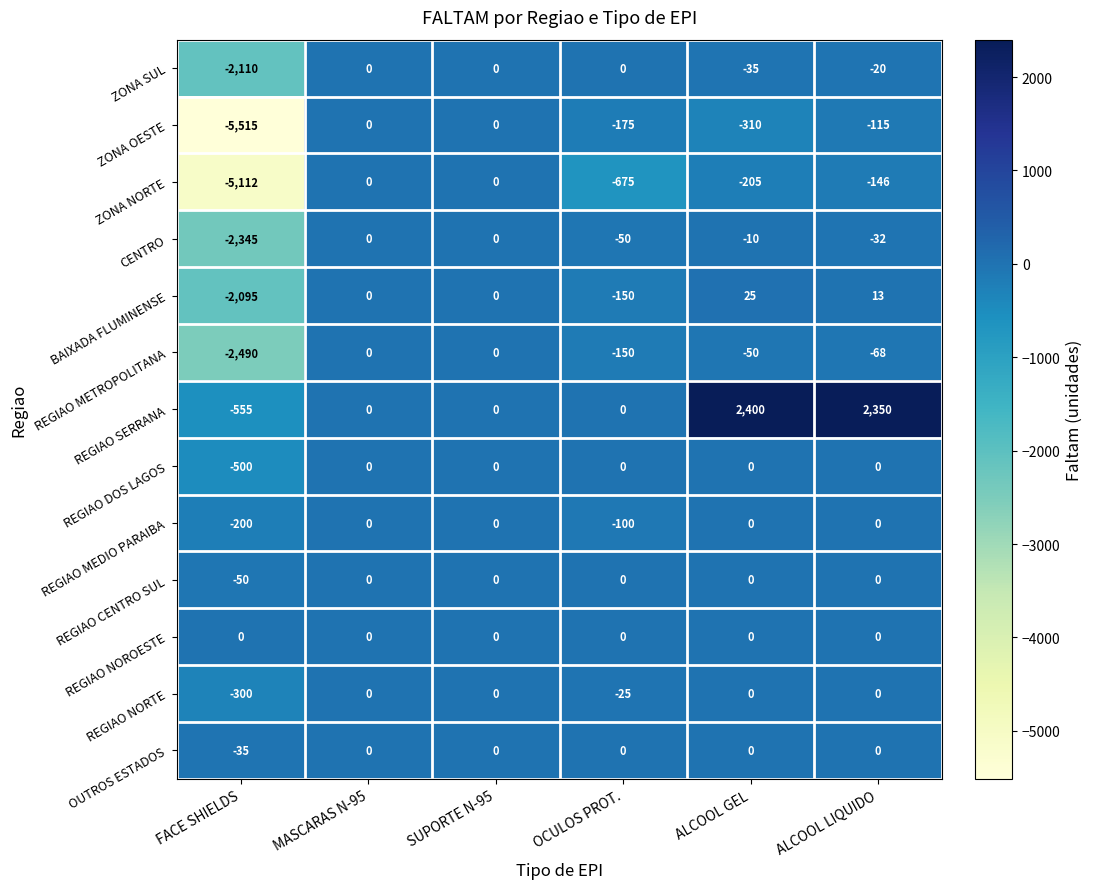

At which category is the sum across all series the highest?

ALCOOL LIQUIDO